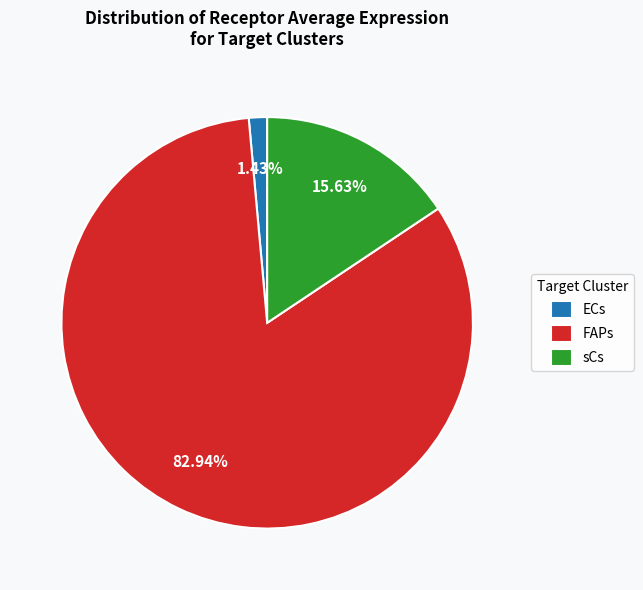

Which slice is the smallest?

ECs